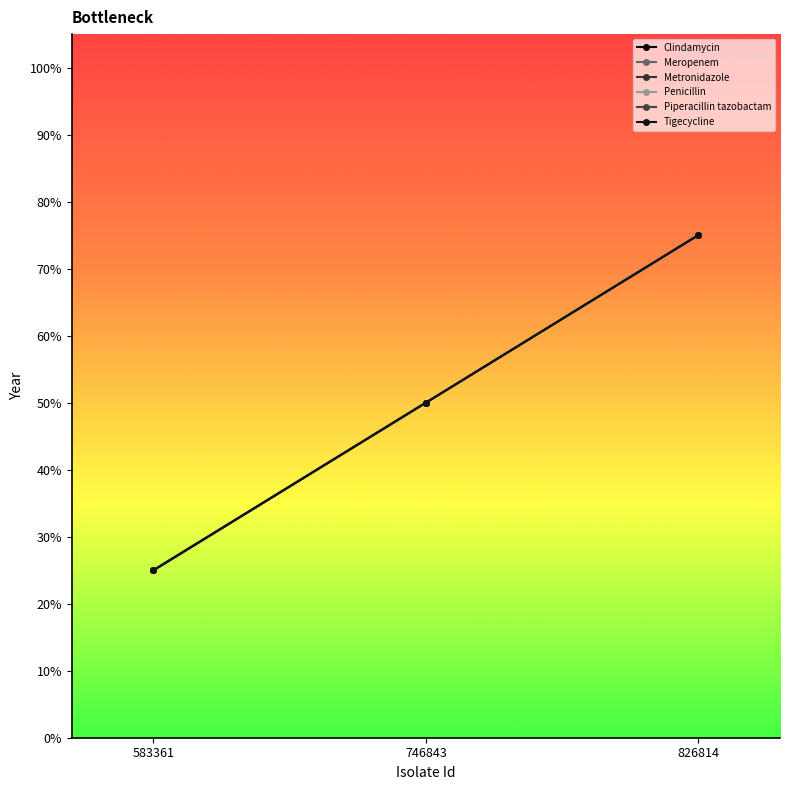

At 826814, list the series in order from largest to smallest.

Clindamycin, Meropenem, Metronidazole, Penicillin, Piperacillin tazobactam, Tigecycline